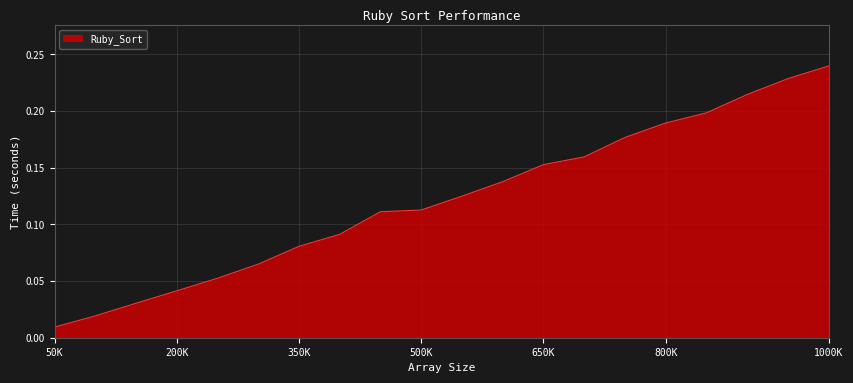

How many lines are shown in the chart?

1